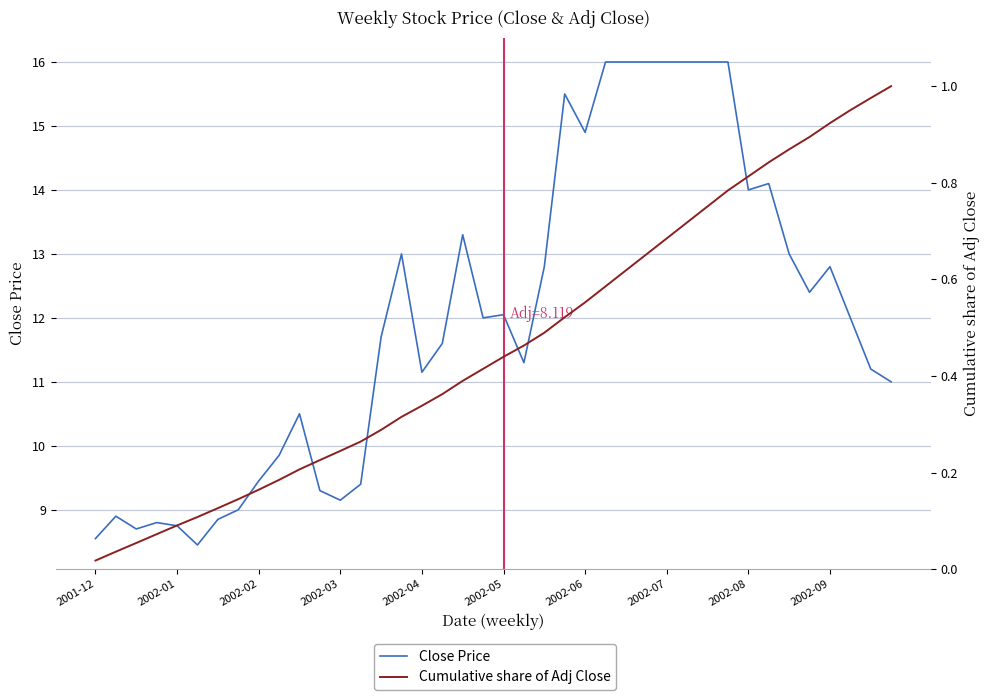

What is the spread (max minus min) of values at 38?

10.2